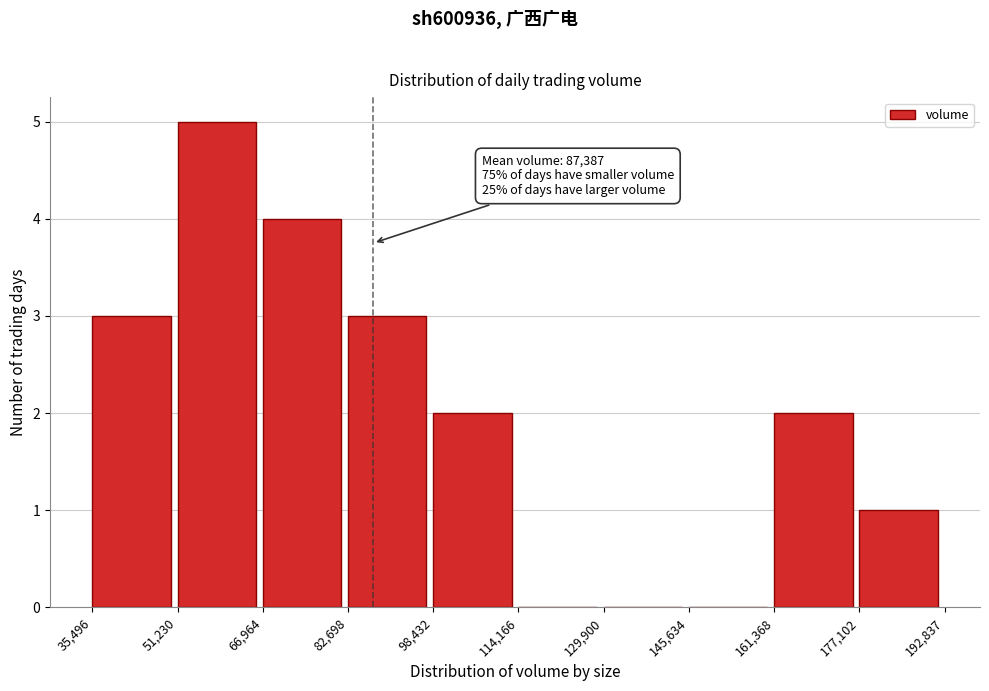

Which range on the x-axis has the tallest bar?

51,230 to 66,964